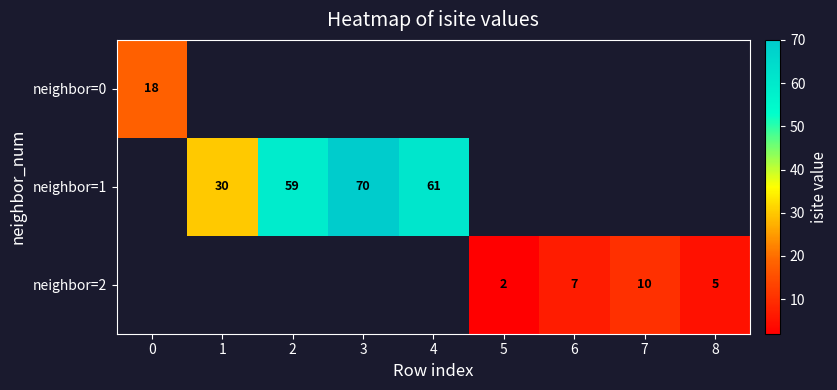

The value of neighbor=1 at 4 is 61. True or false?

True